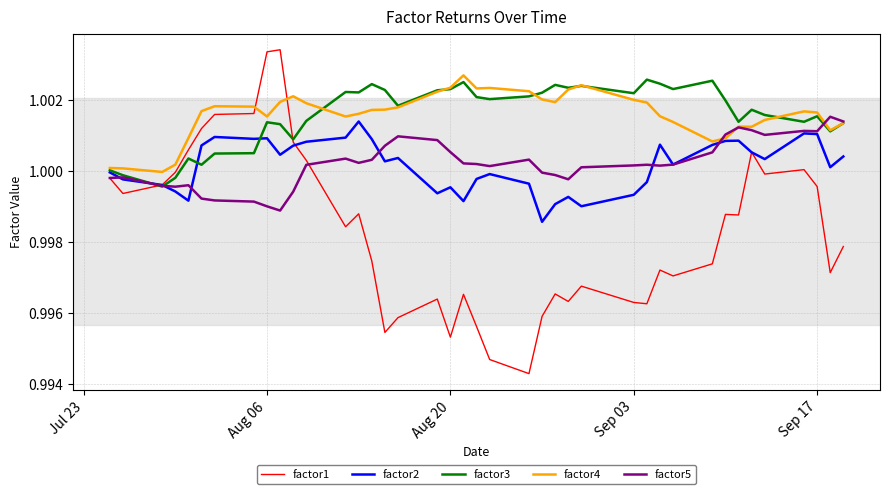

Which series has the largest range (max minus min)?

factor1